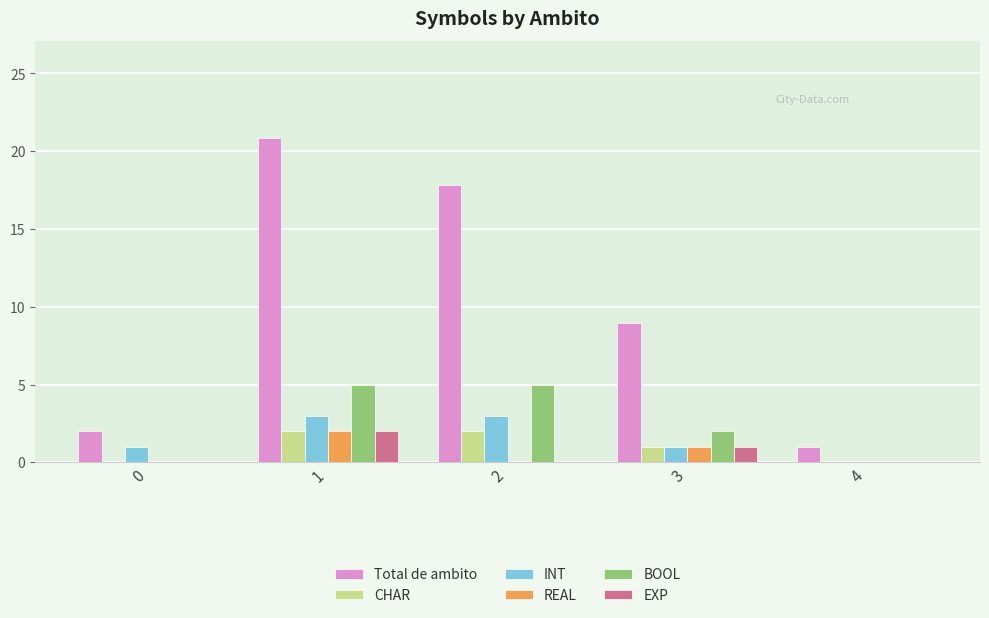

What is the spread (max minus min) of values at 4?

1